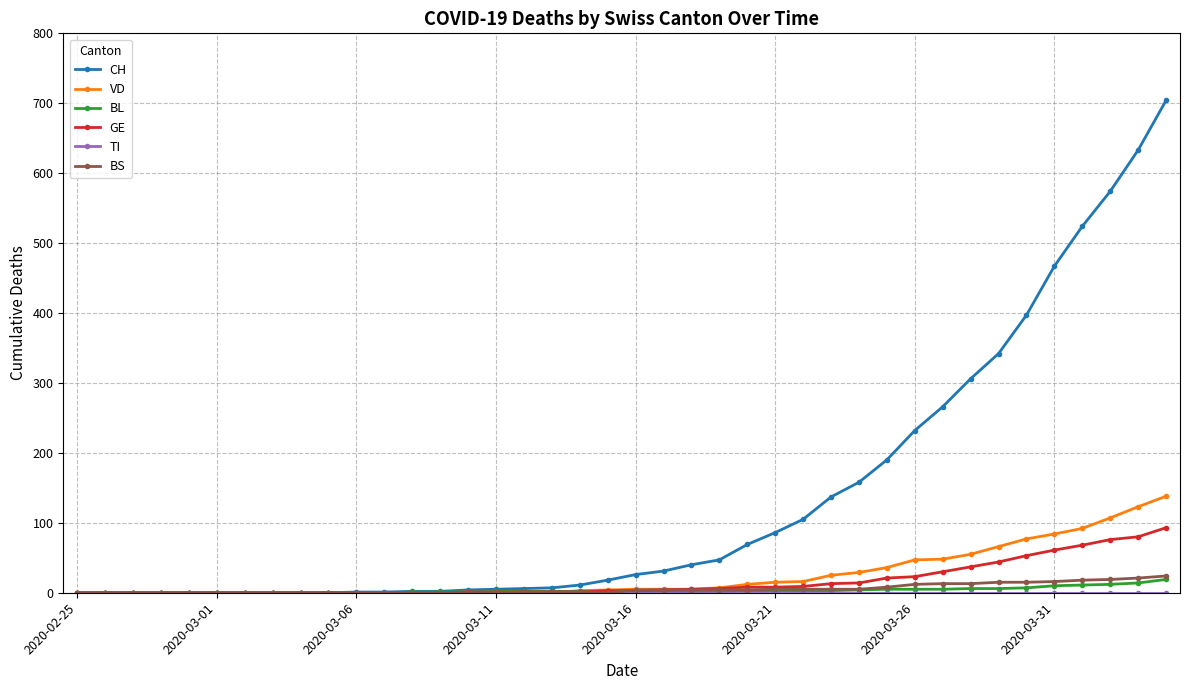

What is the highest value of the BS series?

24